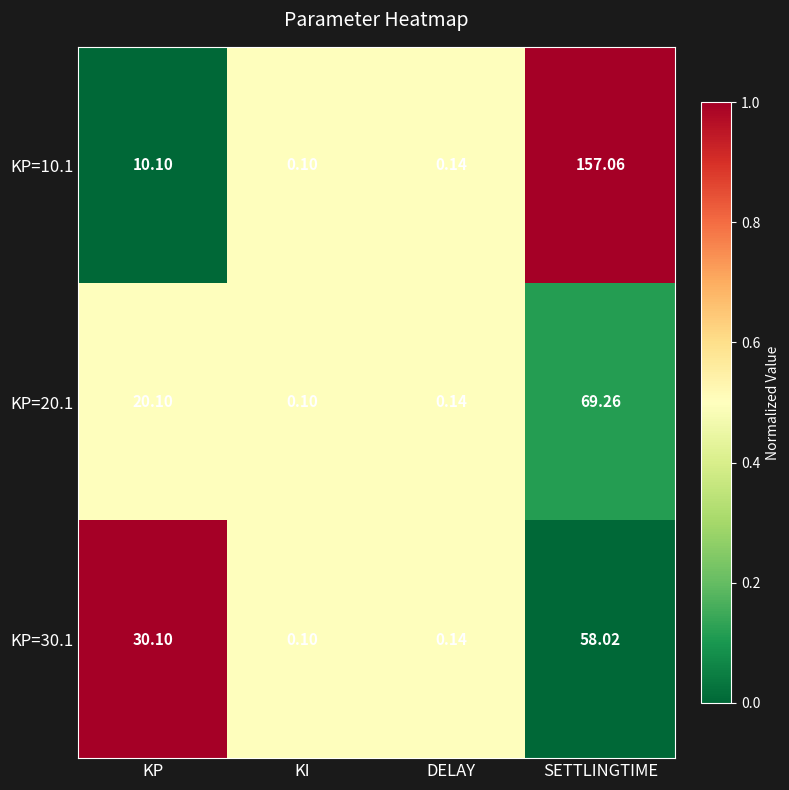

Which series has the widest spread of values?

KP=10.1